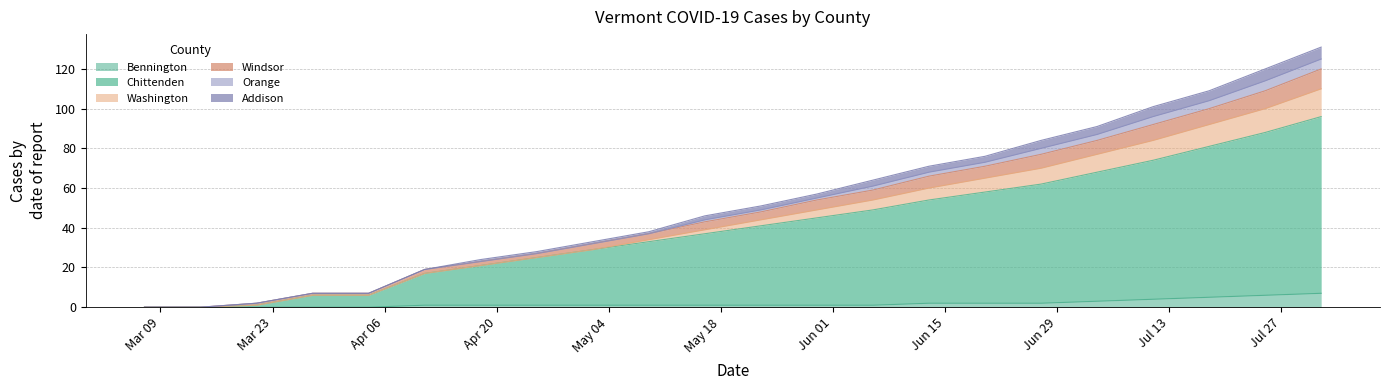

Does the chart have visible grid lines?

Yes